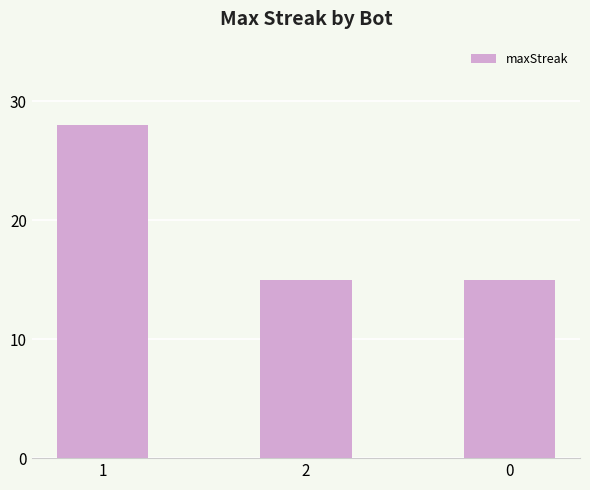

What is the change in value from 1 to 0?

-13